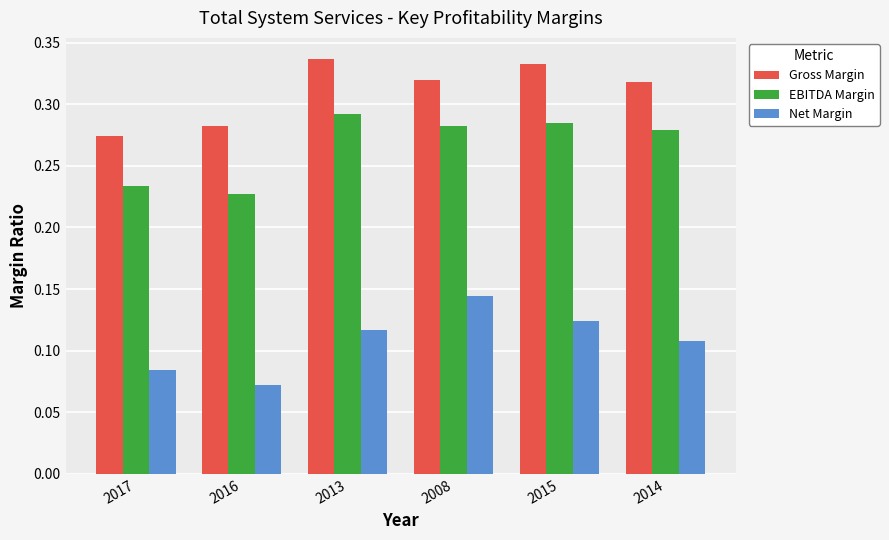

What is the sum of all Net Margin values?

0.6